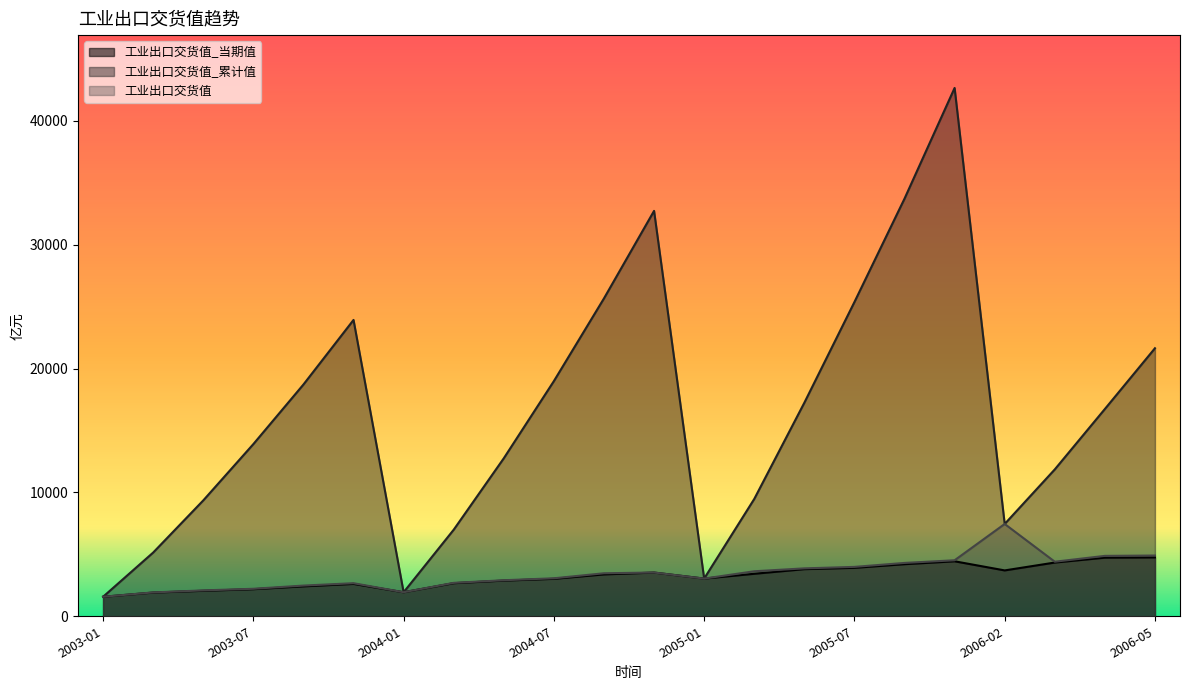

Rank the categories by 工业出口交货值_累计值 value from lowest to highest.

2003-01, 2004-01, 2005-01, 2003-03, 2004-03, 2006-02, 2003-05, 2005-03, 2006-03, 2004-05, 2003-07, 2006-04, 2005-05, 2003-09, 2004-07, 2006-05, 2003-11, 2005-07, 2004-09, 2004-11, 2005-09, 2005-11